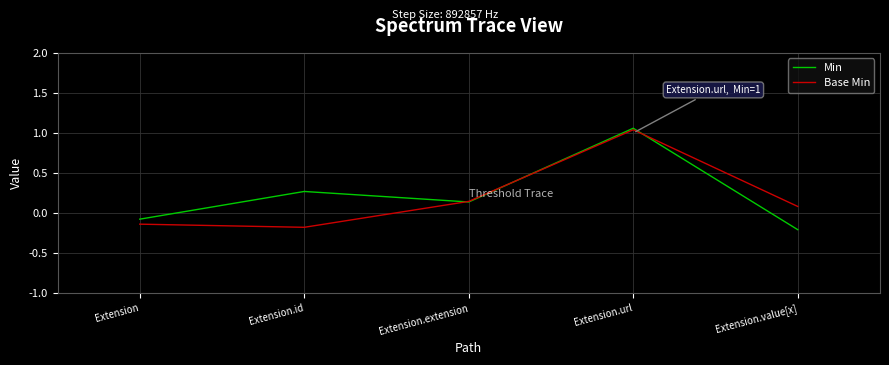

What is the difference between the highest and lowest values at Extension.value[x]?

0.3